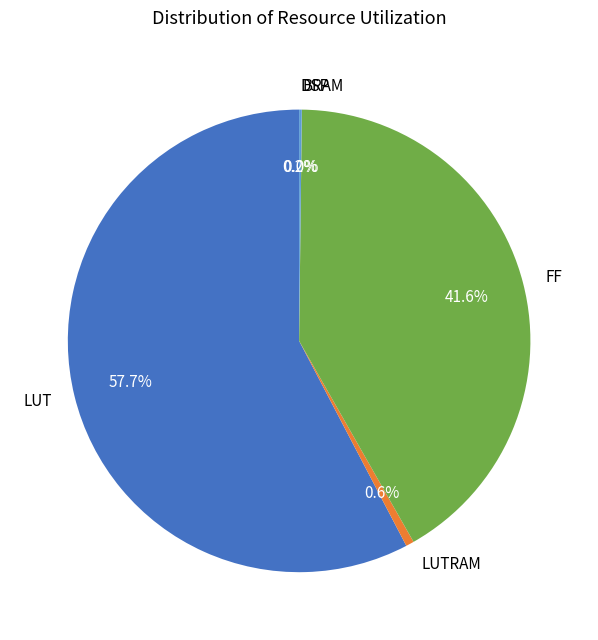

Is LUT the majority of the pie?

Yes